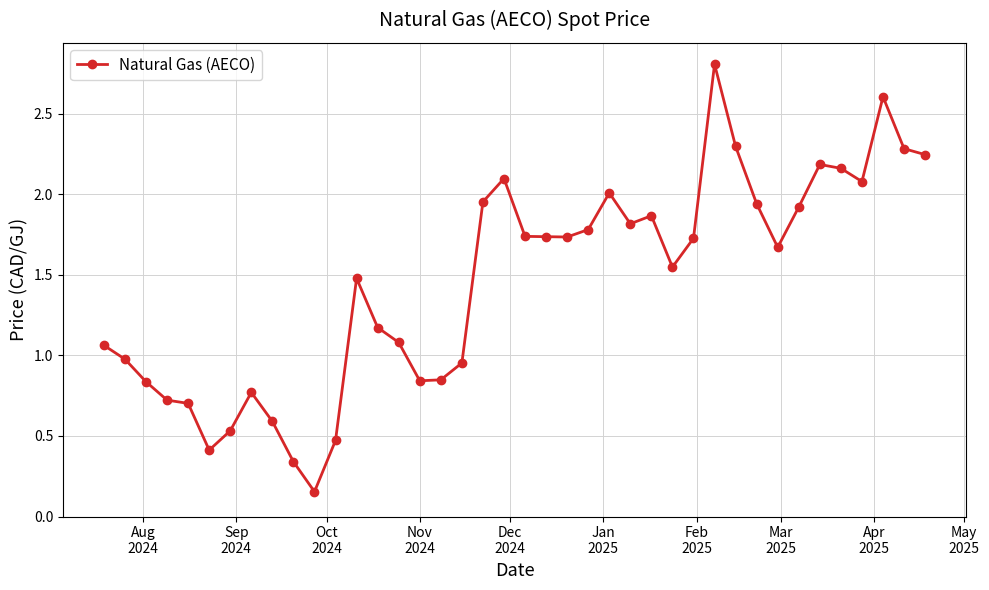

True or false: there are more than 0 points higher than both neighbors.

True